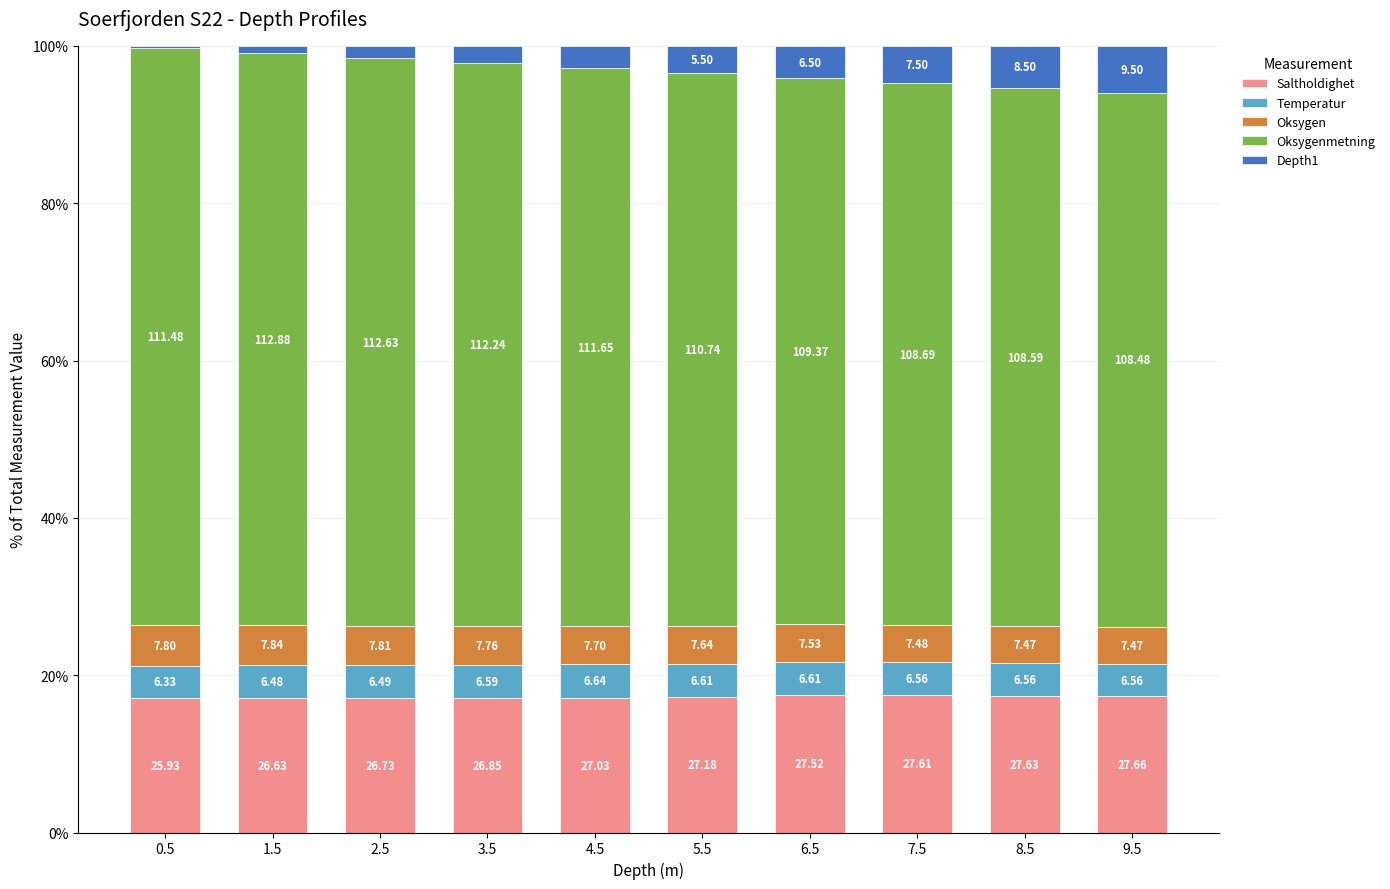

At which category is the sum across all series the highest?

0.5